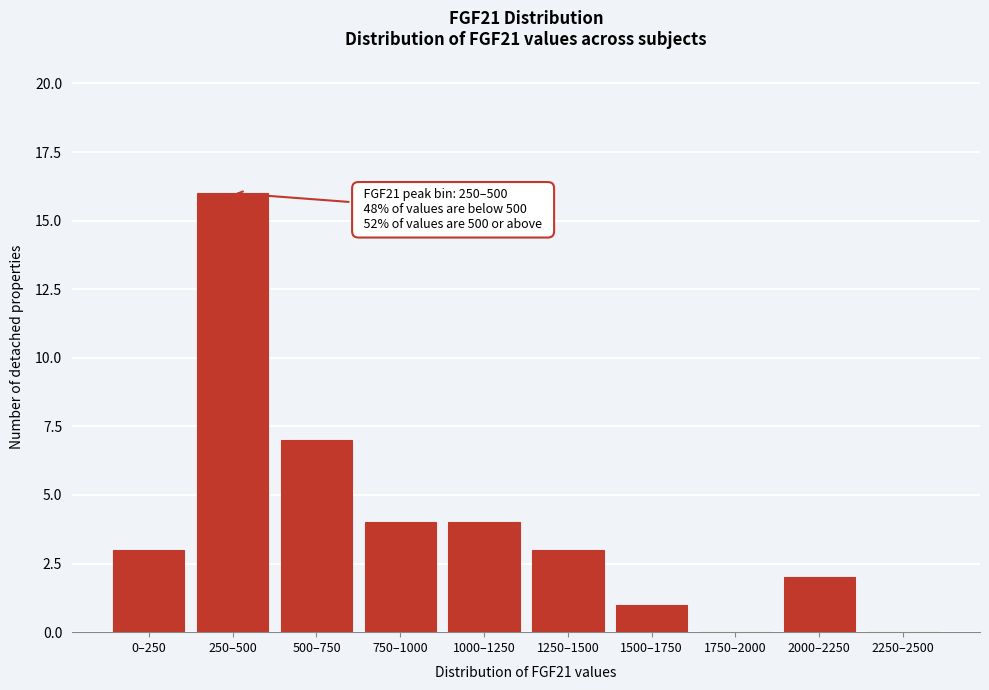

Reading right to left, list all the values displayed in this chart.

2250–2500=0	2000–2250=2	1750–2000=0	1500–1750=1	1250–1500=3	1000–1250=4	750–1000=4	500–750=7	250–500=16	0–250=3